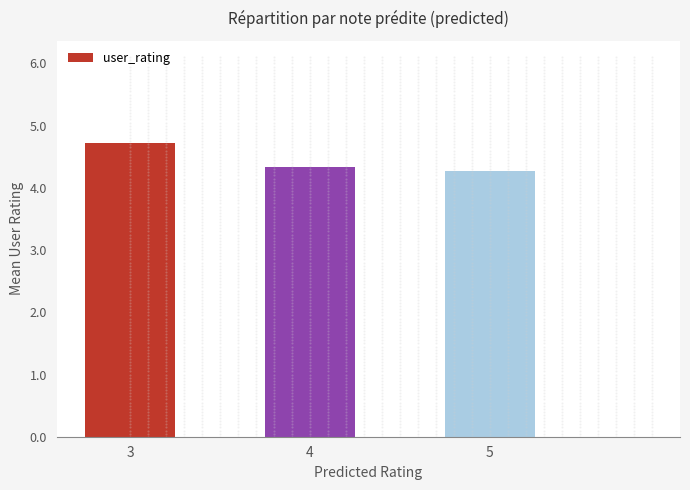

Which has a higher value, 4 or 5?

4